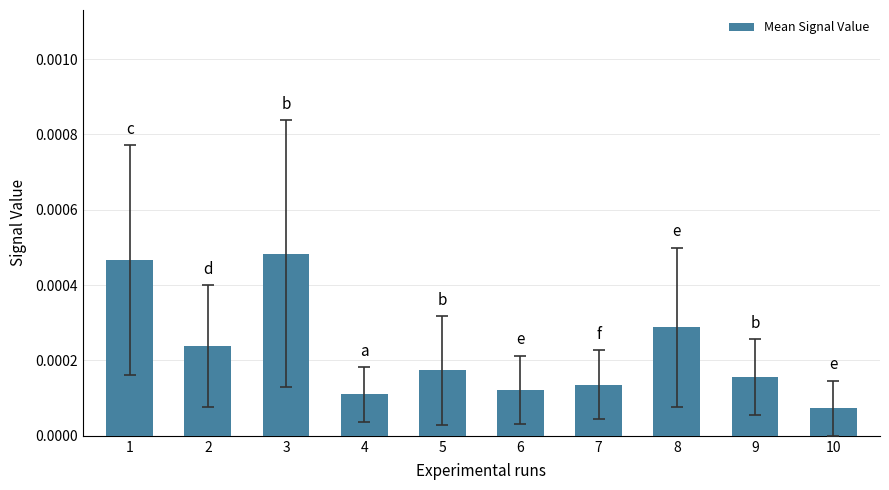

List the labels in order of value, largest first.

3, 1, 8, 2, 5, 9, 7, 6, 4, 10